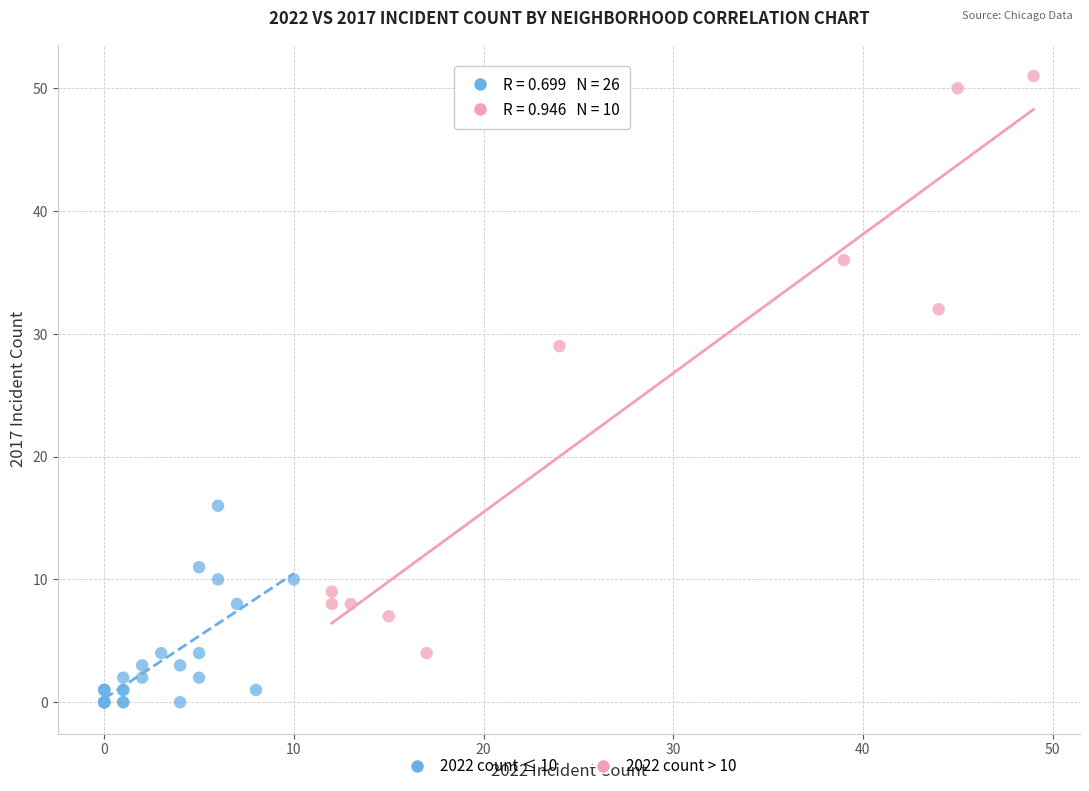

Which series reaches the minimum Y coordinate?

2022 count ≤ 10